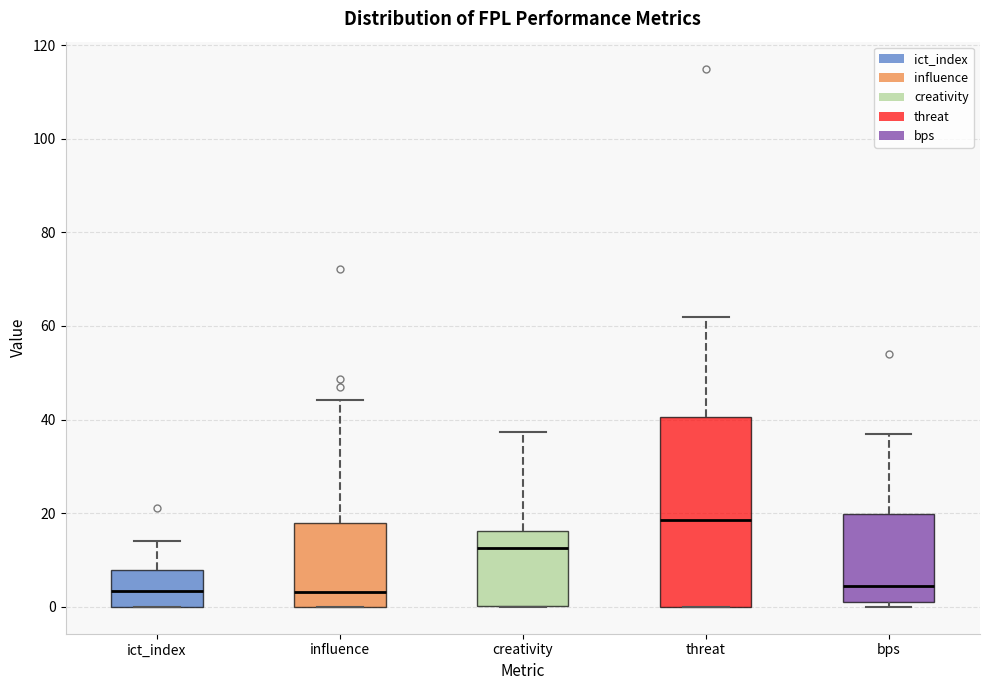

Which box's median line is the highest?

threat